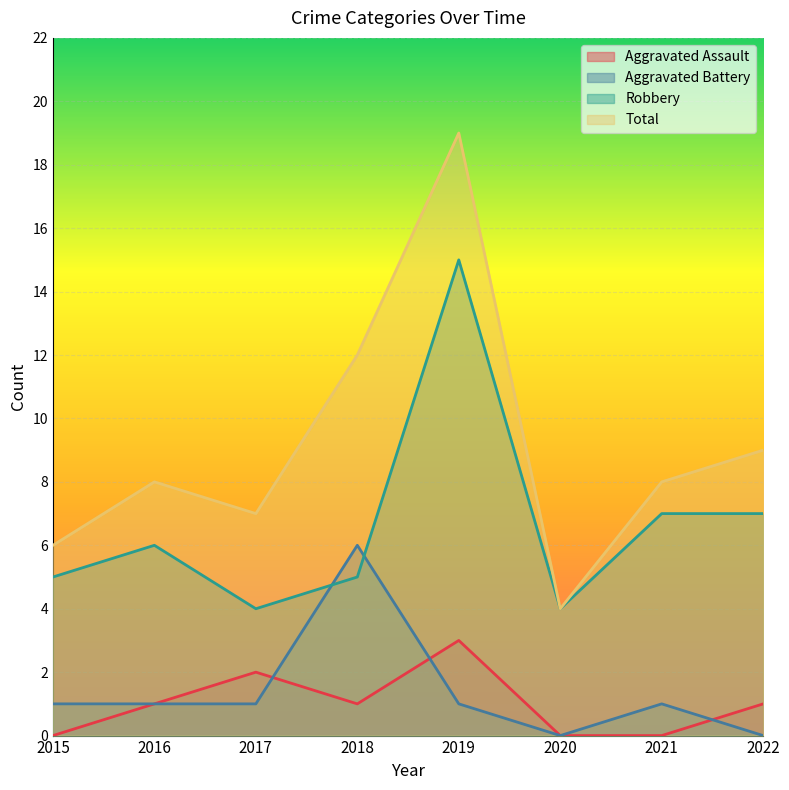

At which label does Robbery reach its minimum?

2017